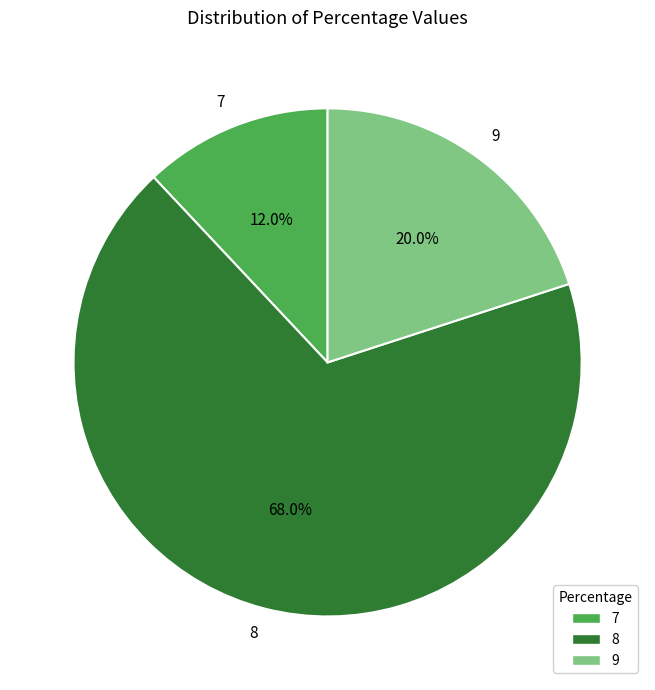

Is there any slice that represents more than half of the pie?

Yes